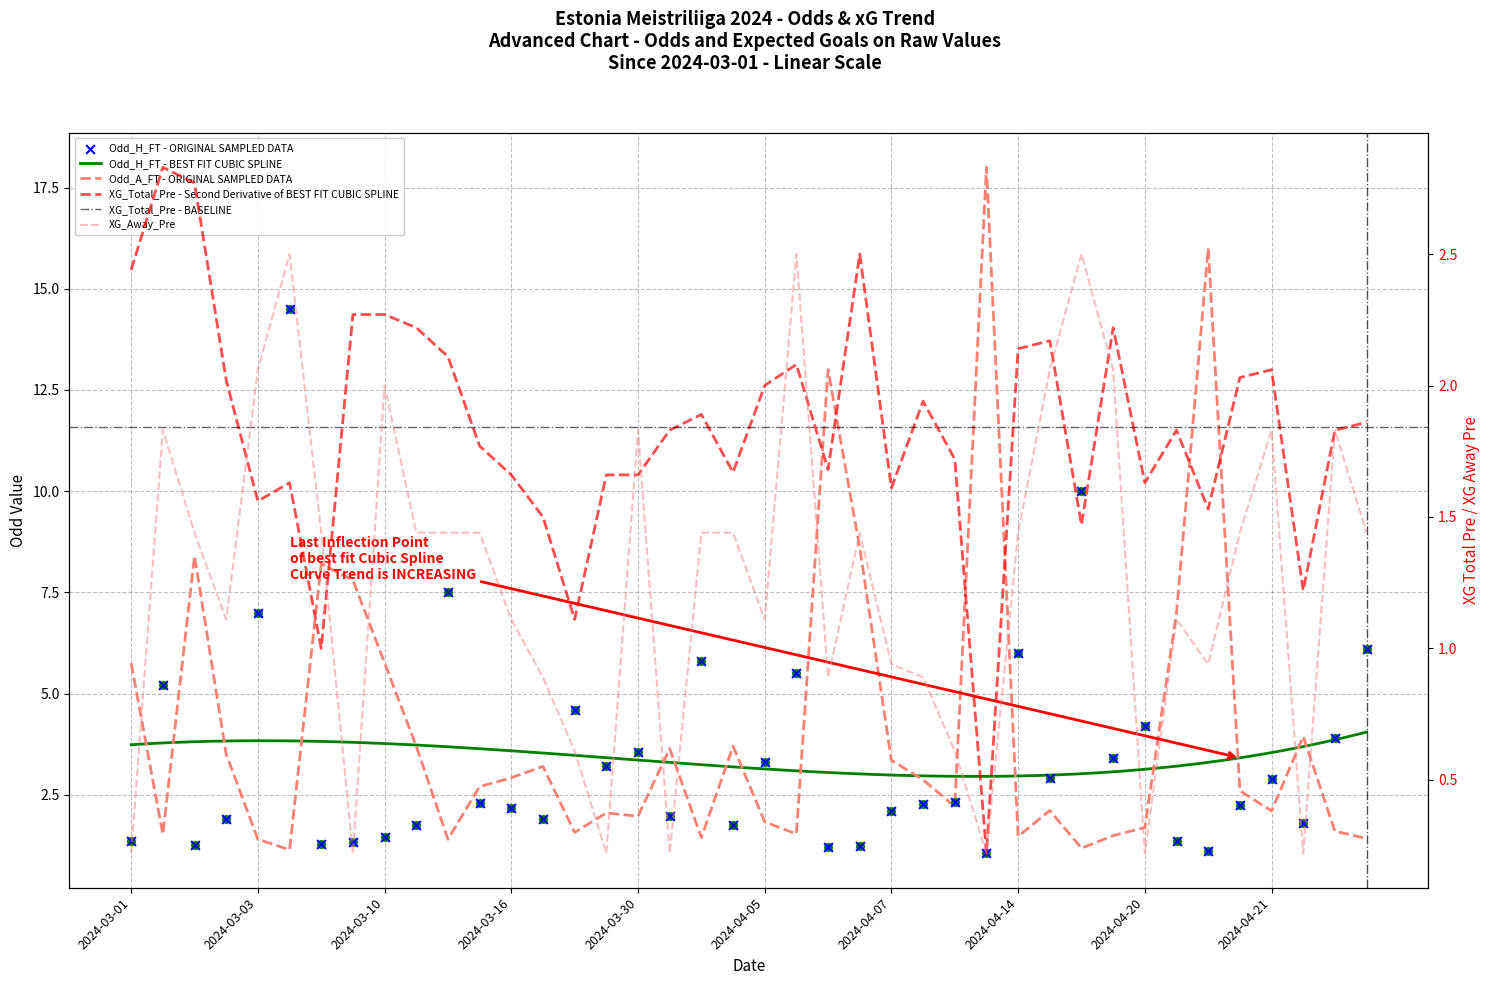

What is the total value across all series at 2024-03-30?

9.0